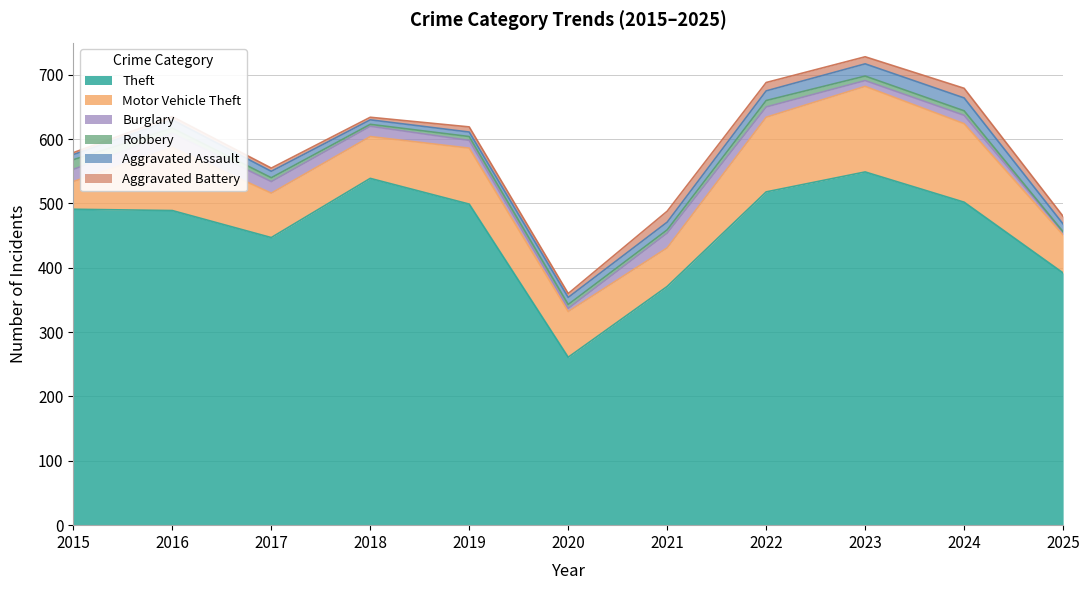

What is the maximum value for Aggravated Battery?

17